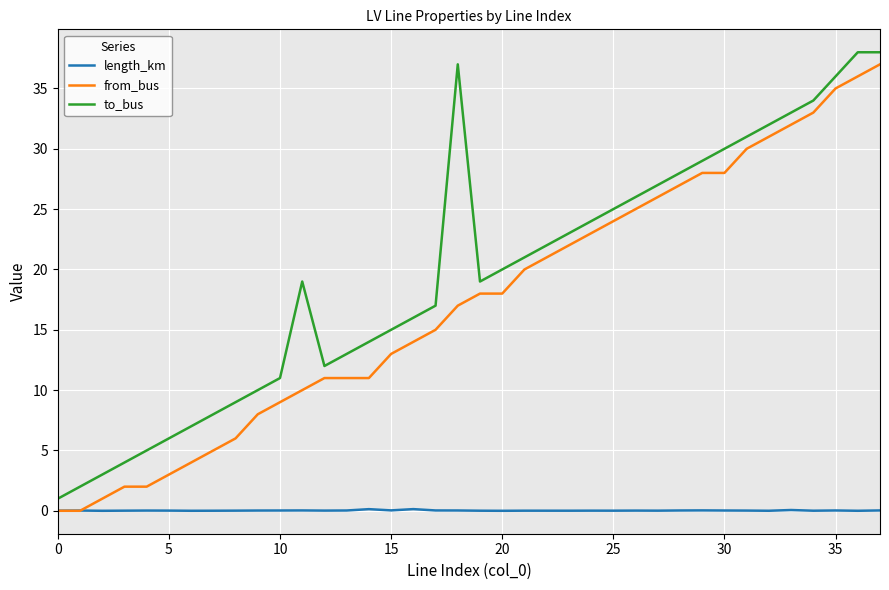

What is the maximum value shown in the chart?

38.0